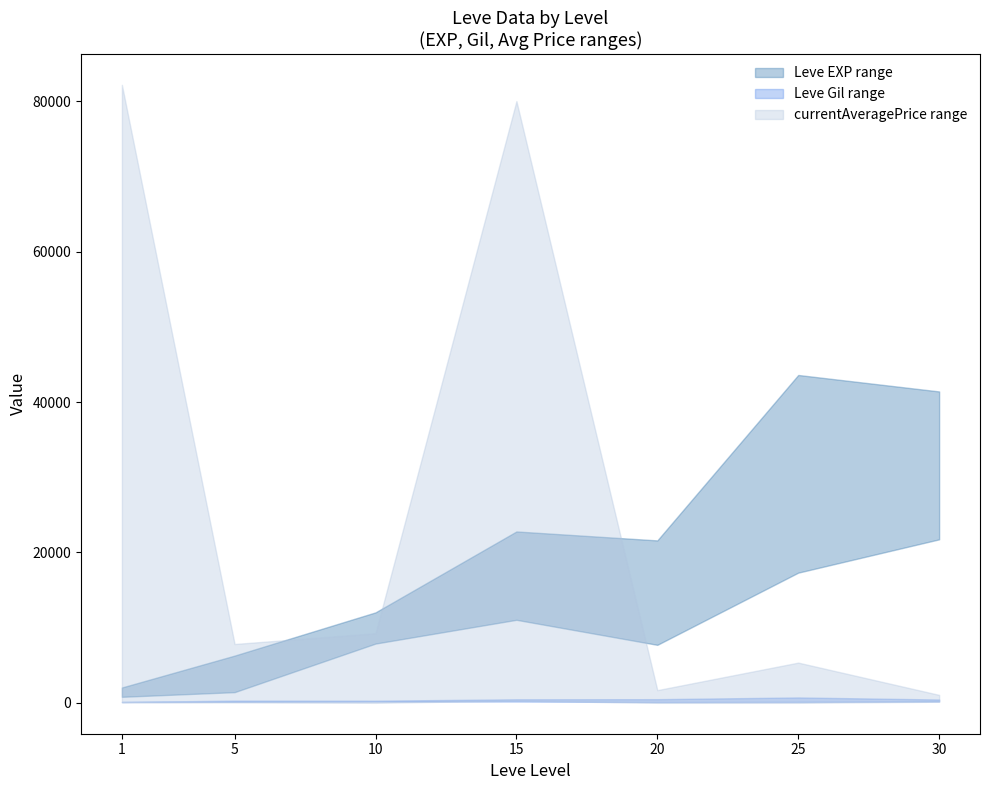

At which label does Leve EXP lower first exceed 7880?

15